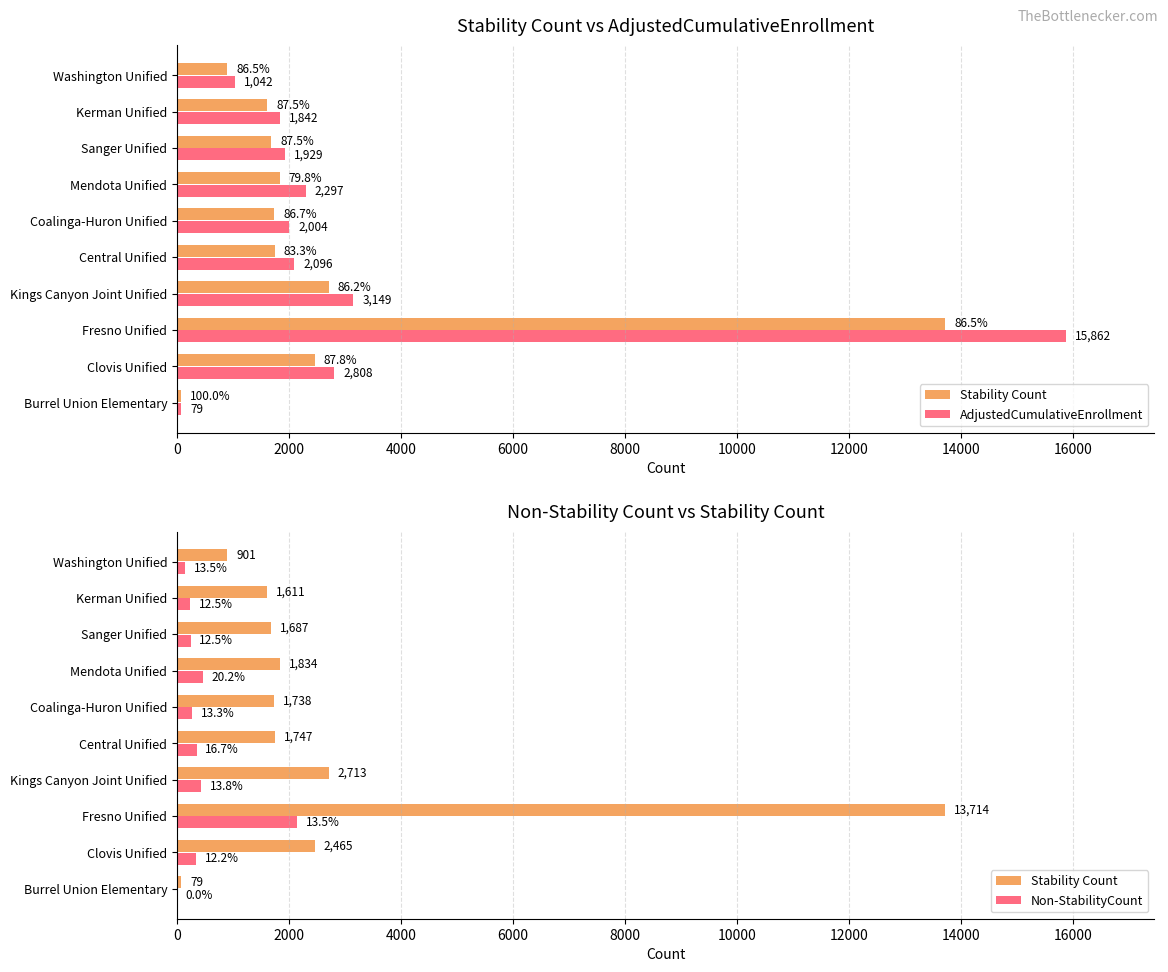

The Non-StabilityCount series shows 2148 at Fresno Unified. True or false?

True